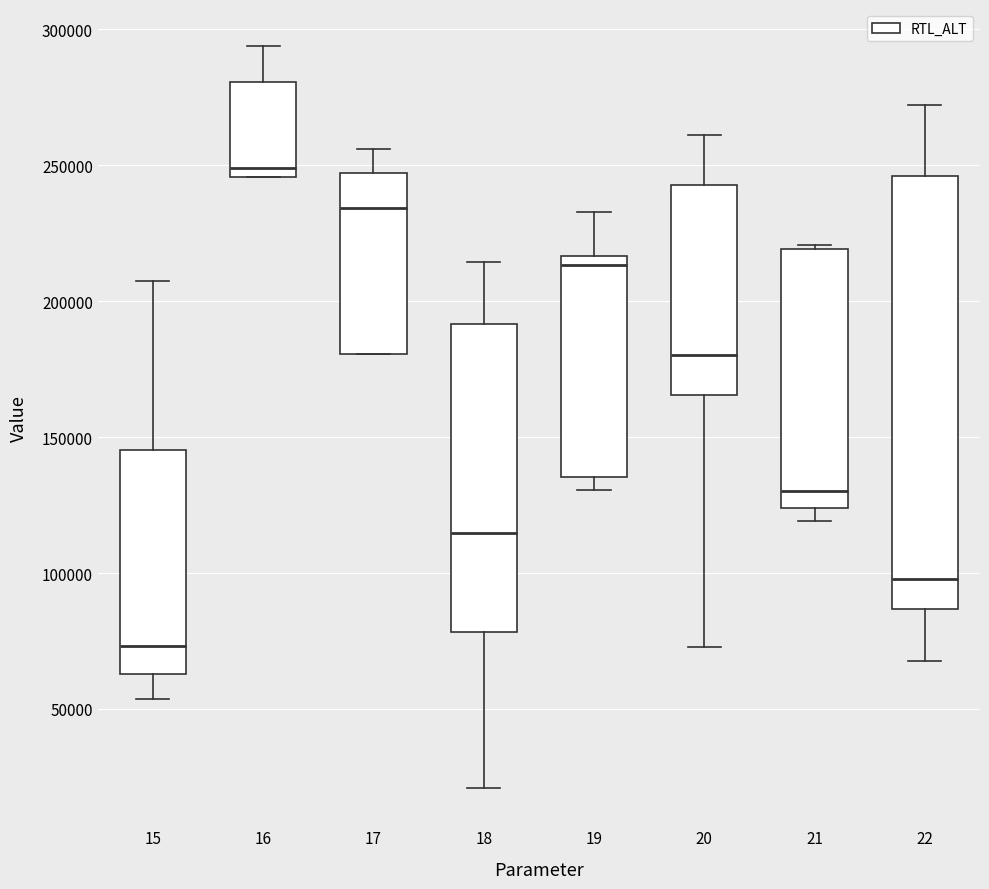

Which box has the highest median line?

16